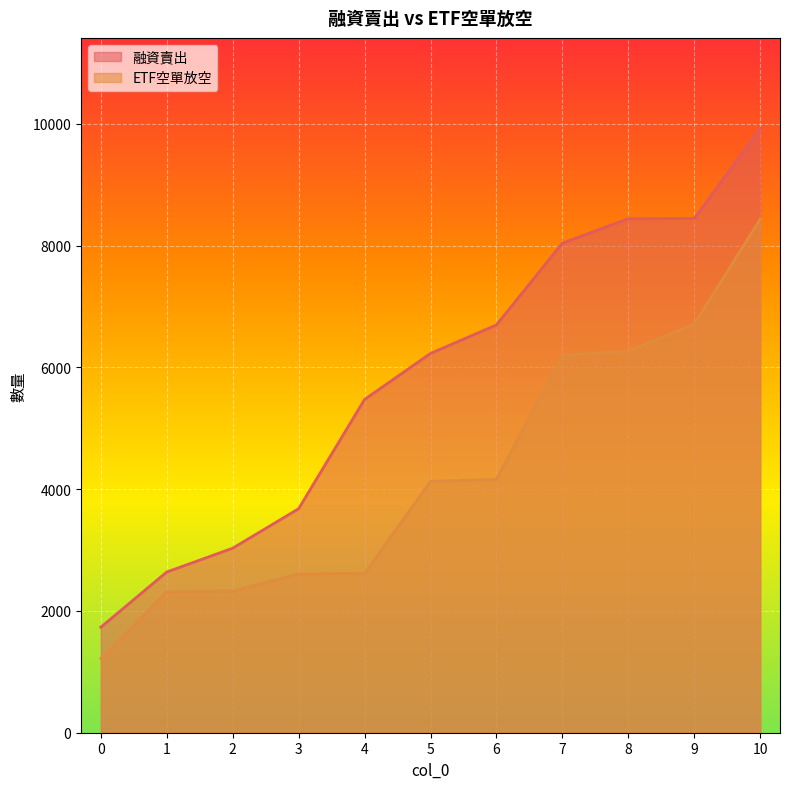

List the labels in order of ETF空單放空 value, largest first.

10, 9, 8, 7, 6, 5, 4, 3, 2, 1, 0